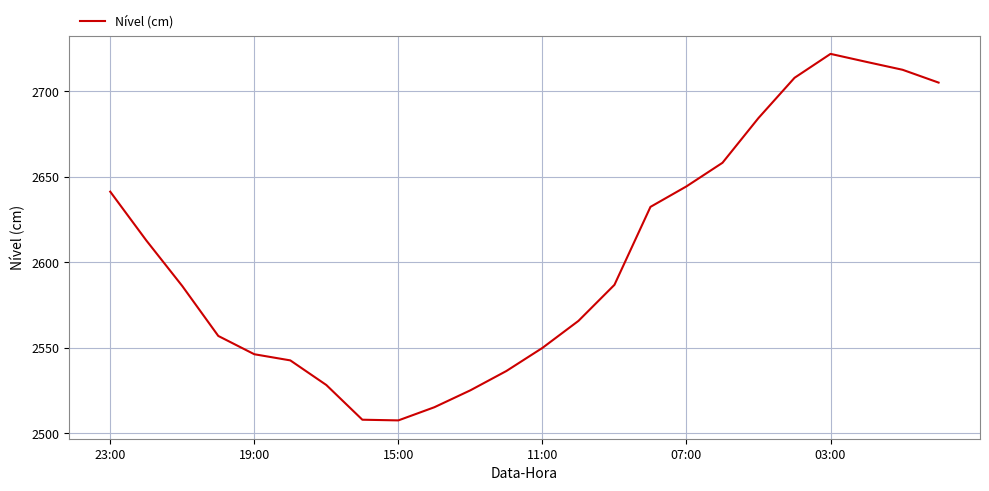

What is the maximum value shown in the chart?

2722.0